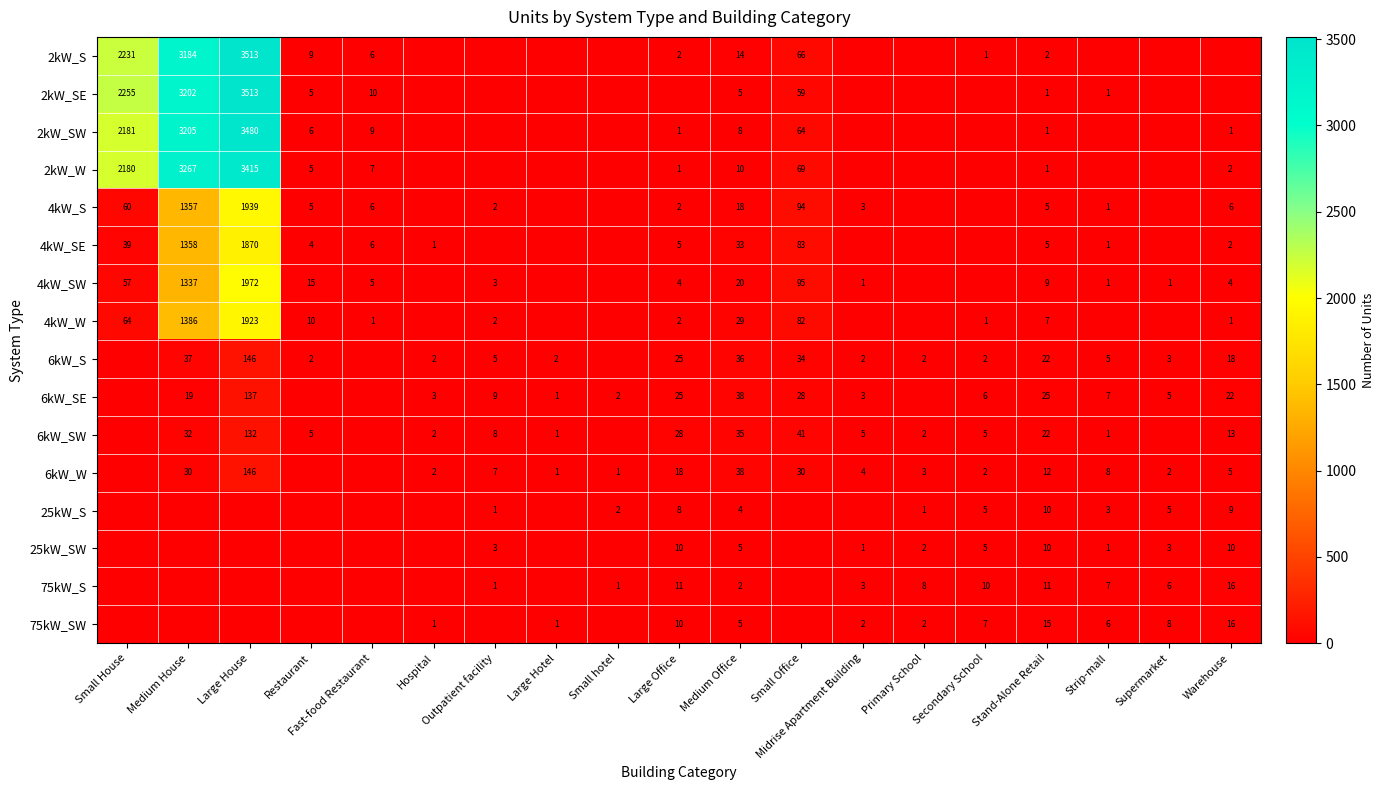

What is the maximum value shown in the chart?

3513